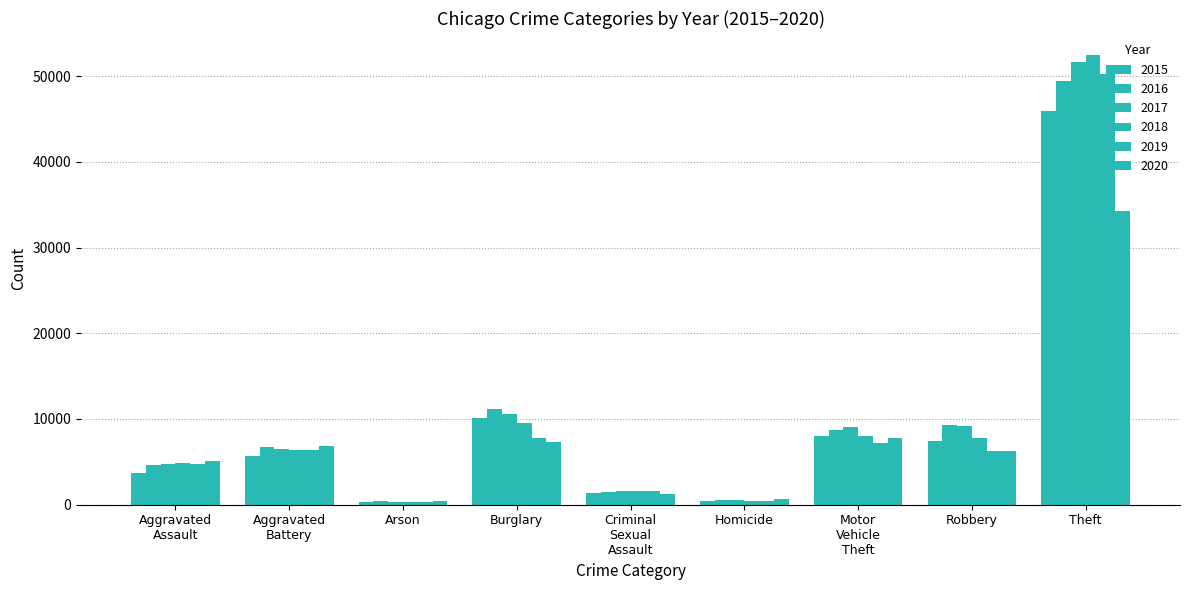

What is the greatest value displayed?

52396